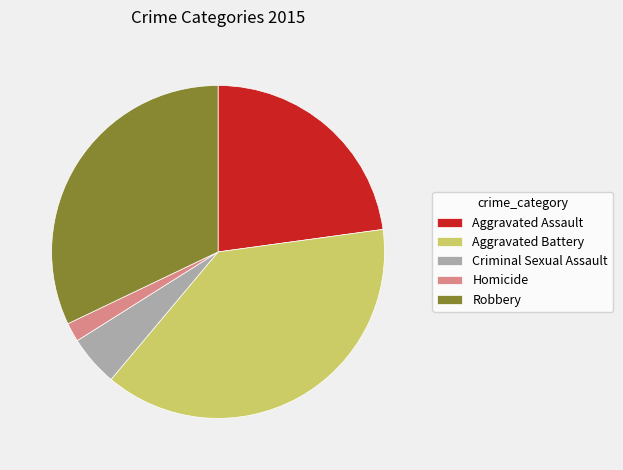

The Robbery slice represents 32% of the pie. True or false?

True